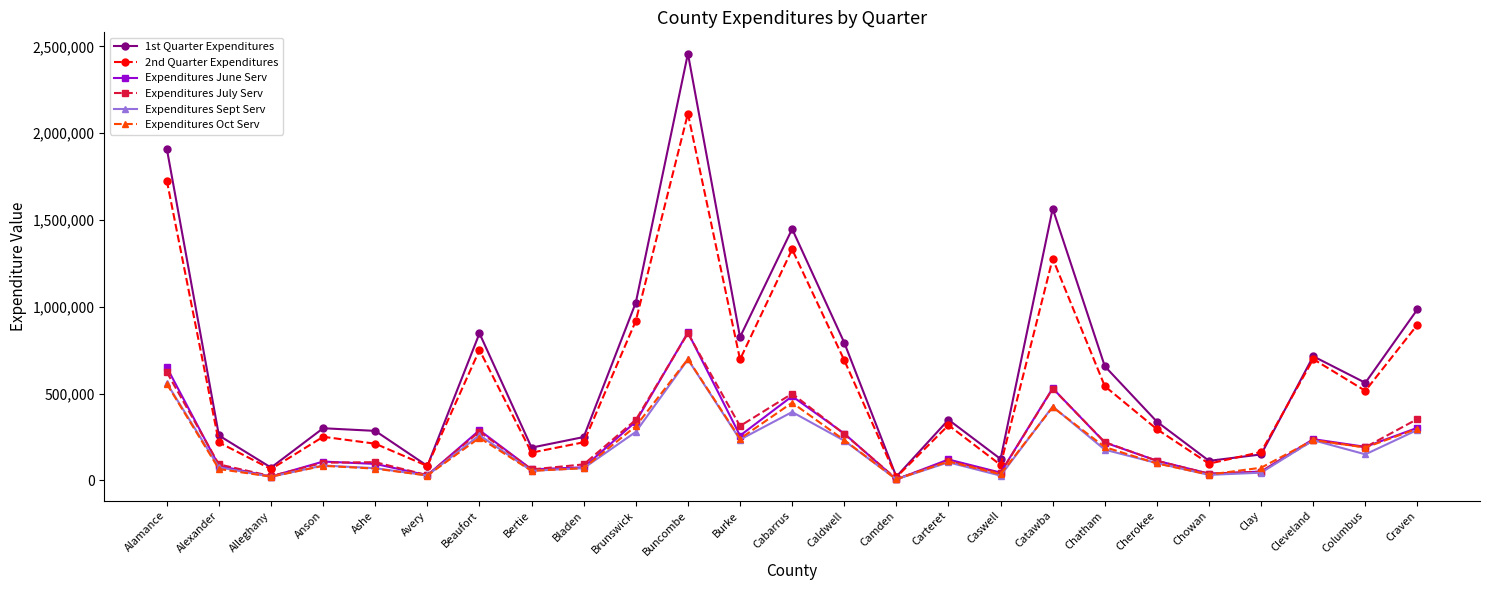

What position from the right is Chowan?

5